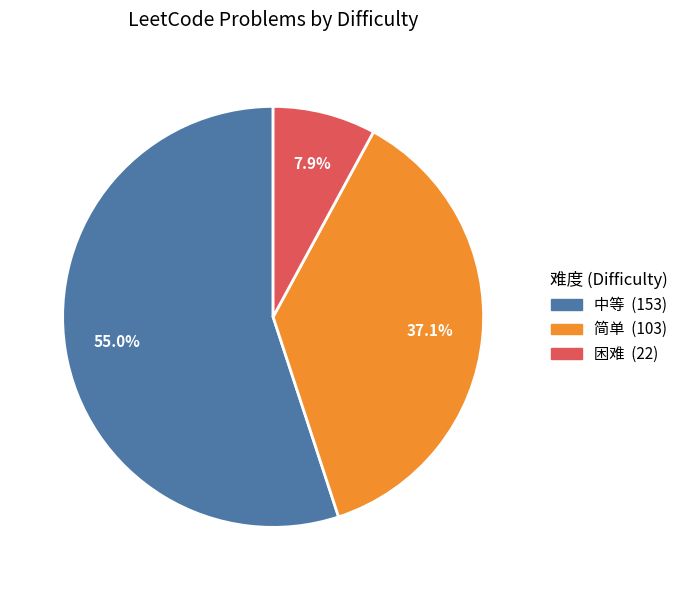

Rank the categories by value from lowest to highest.

困难, 简单, 中等